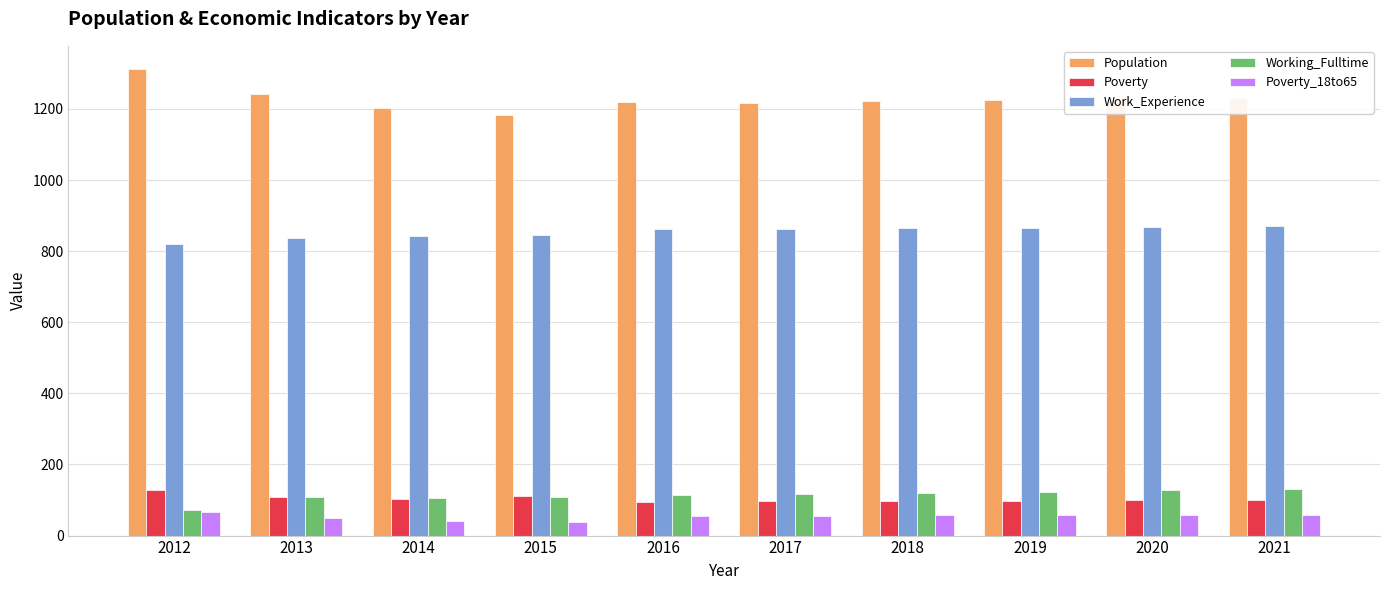

Which series has the largest total across all categories?

Population